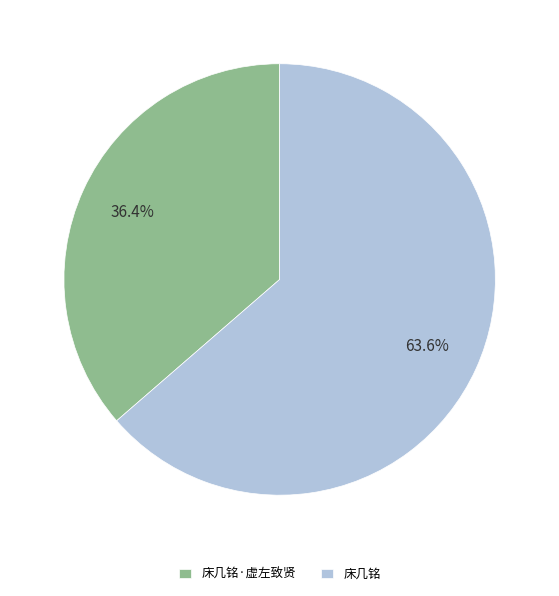

Which slice is the largest?

床几铭